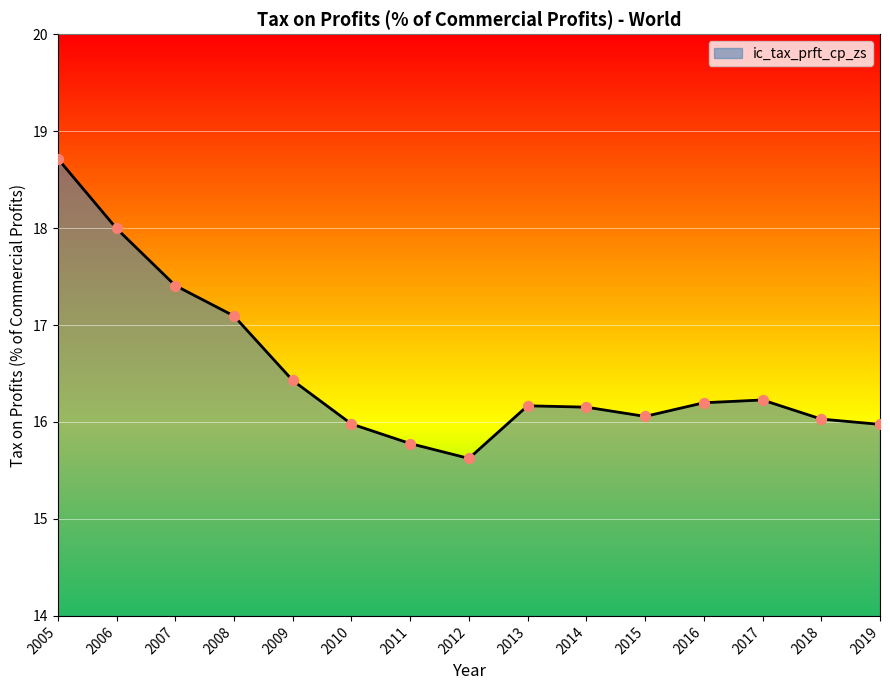

What is the change in value from 2009 to 2010?

-0.4